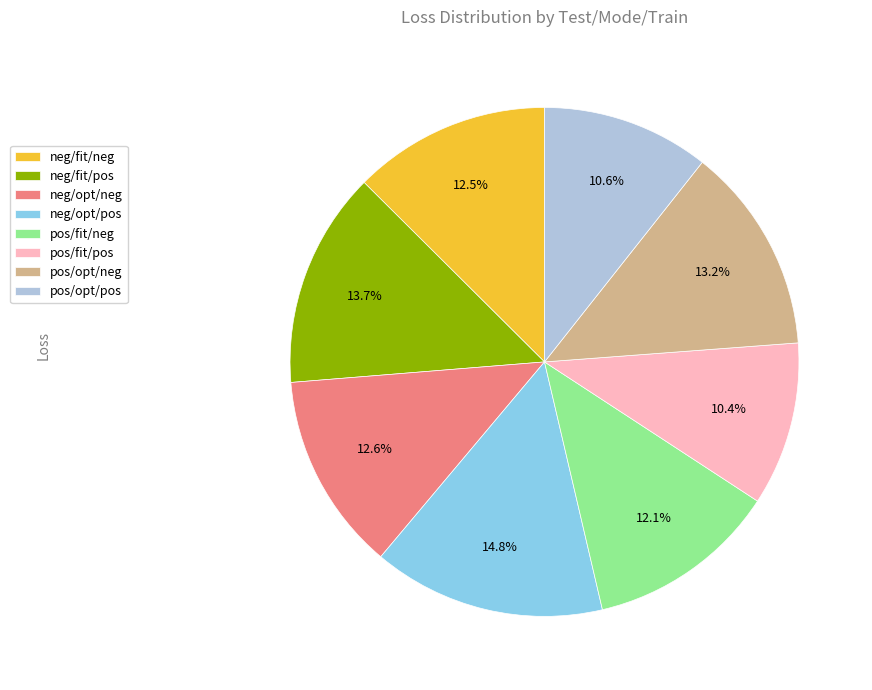

Which category has the biggest portion of the pie?

neg/opt/pos